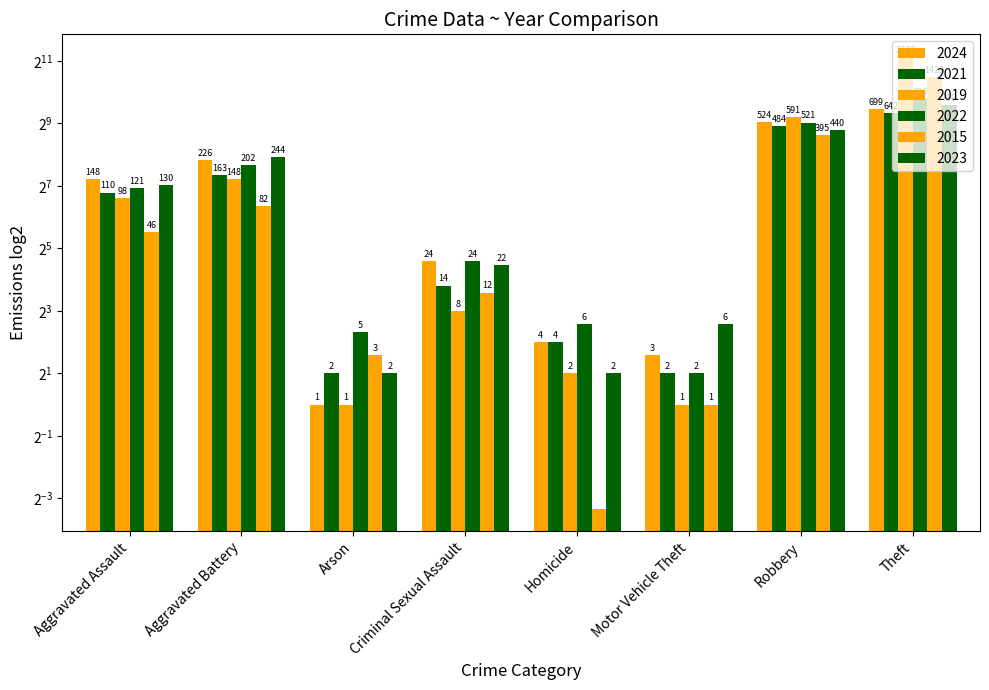

What position from the left is Aggravated Battery?

2